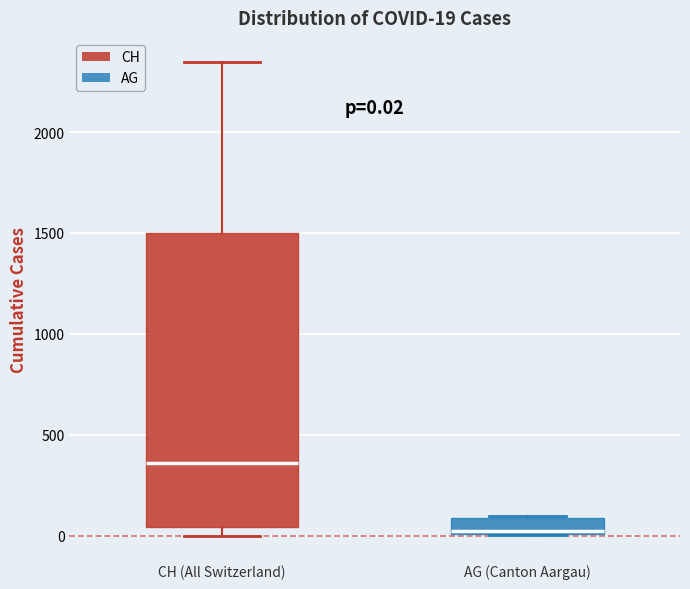

Comparing the boxes themselves (not the whiskers), which one is the tallest?

CH (All Switzerland)